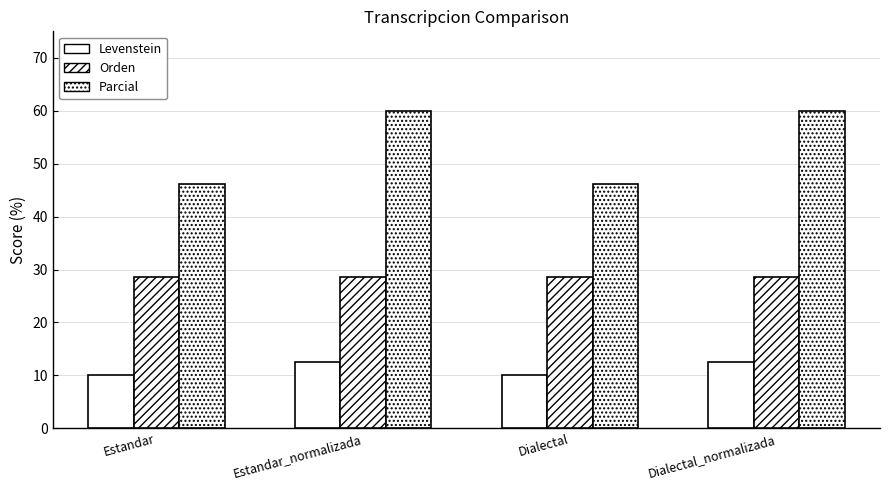

The value of Levenstein at Dialectal is 10.0. True or false?

True